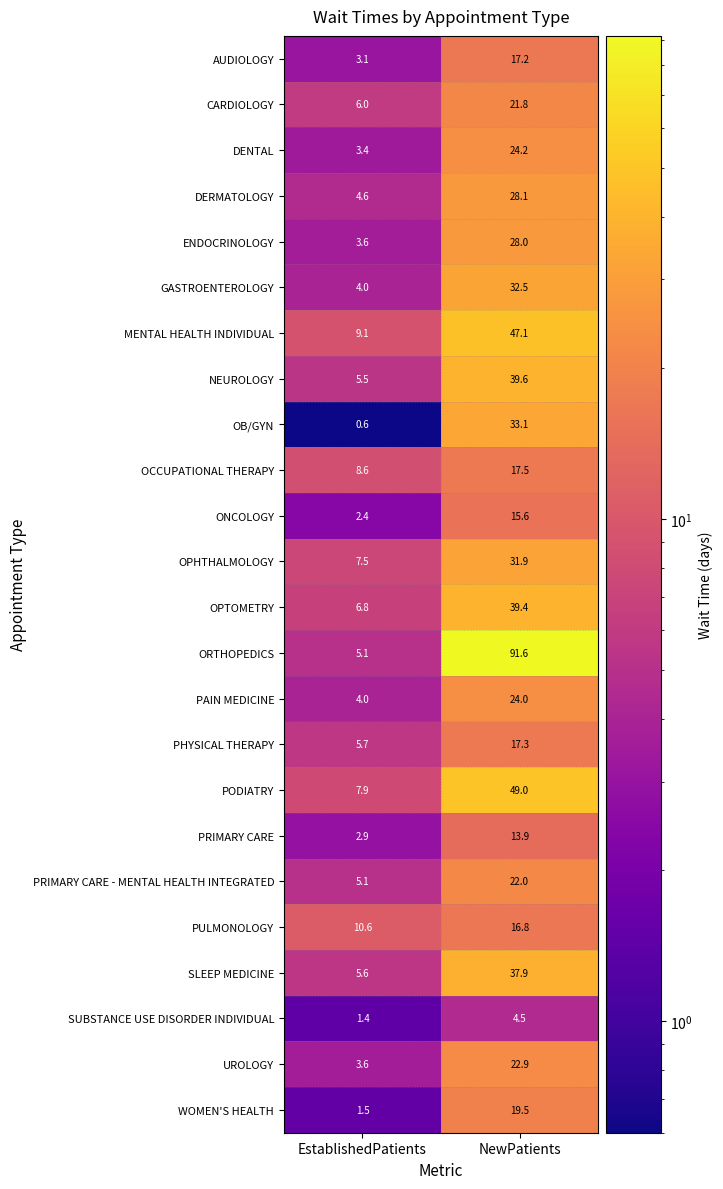

The PRIMARY CARE series shows 5.2 at EstablishedPatients. True or false?

False